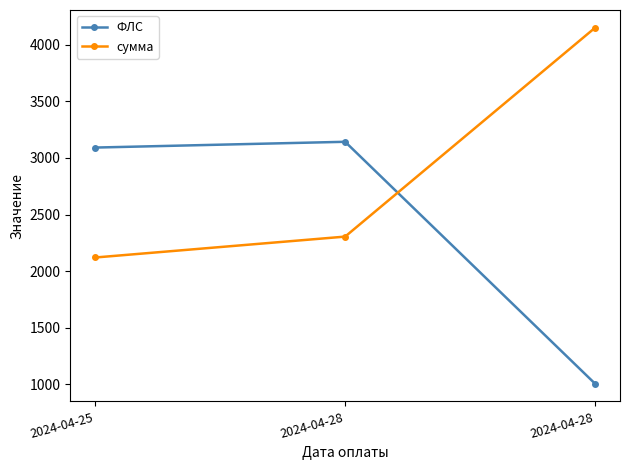

Rank the series by their average value, from highest to lowest.

сумма, ФЛС